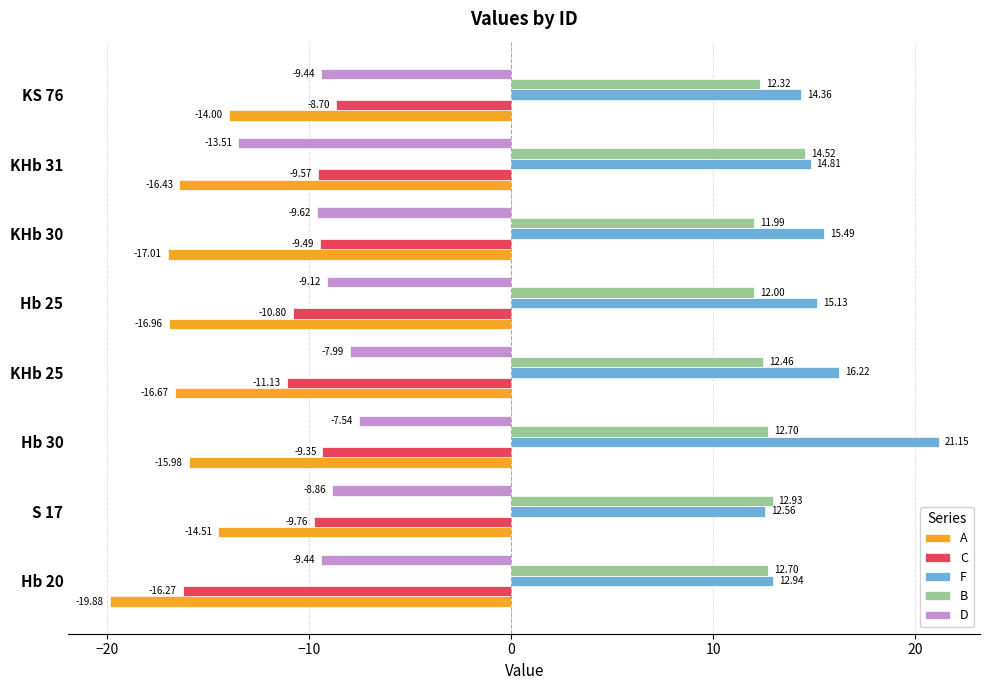

At which category is the sum across all series the highest?

Hb 30